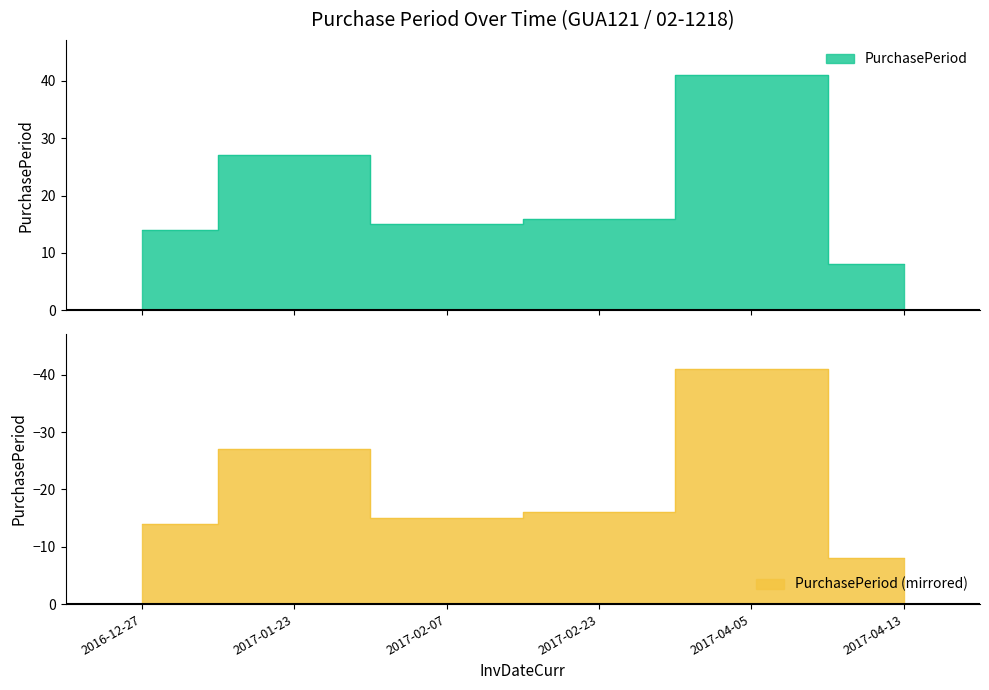

Is it true that the value at 2017-01-23 is 8?

False